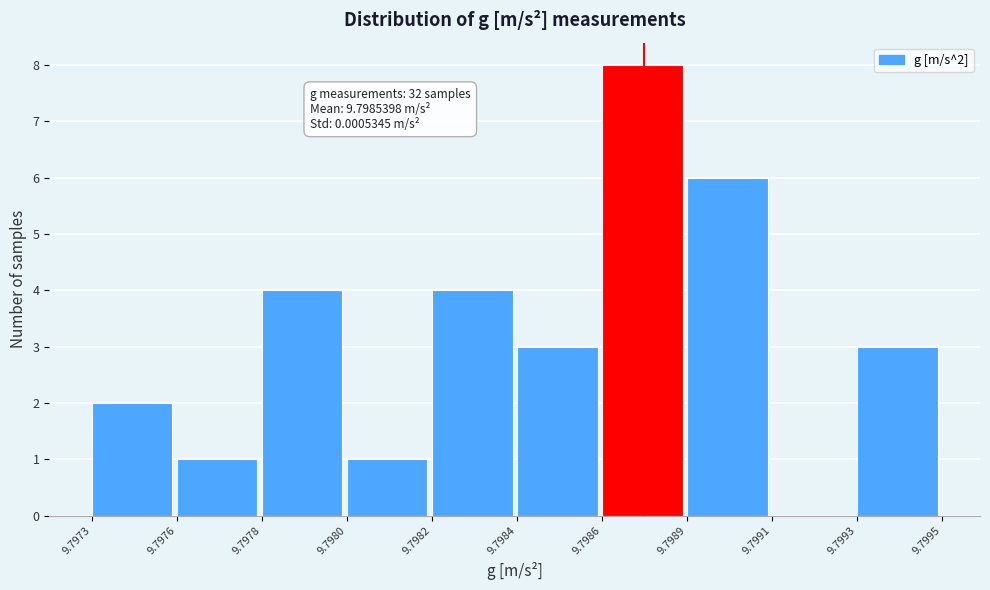

Reading left to right, list all the values displayed in this chart.

9.7973=2	9.7976=1	9.7978=4	9.7980=1	9.7982=4	9.7984=3	9.7986=8	9.7989=6	9.7991=0	9.7993=3